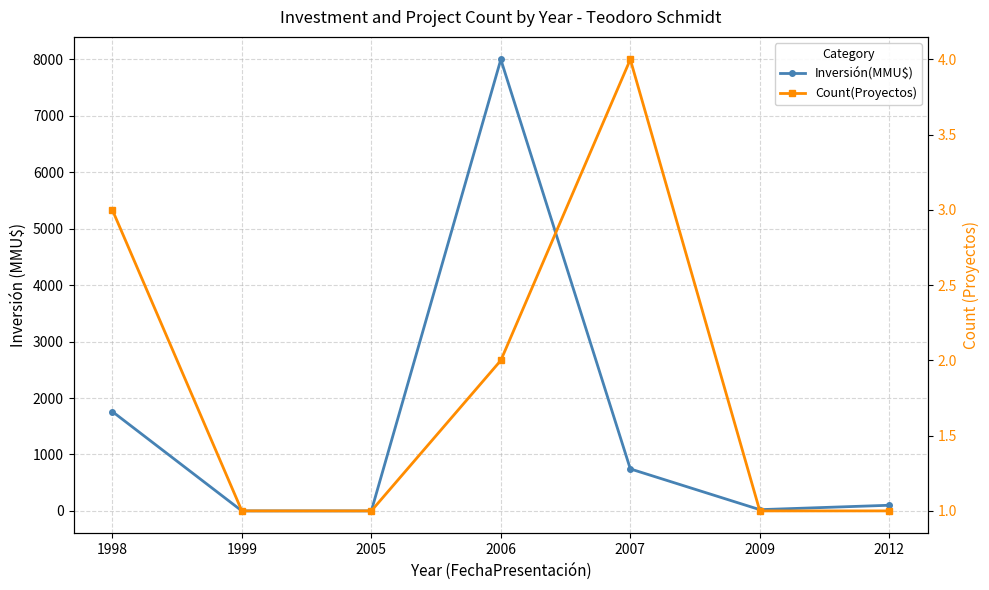

Where is the first local maximum for Count(Proyectos)?

2007